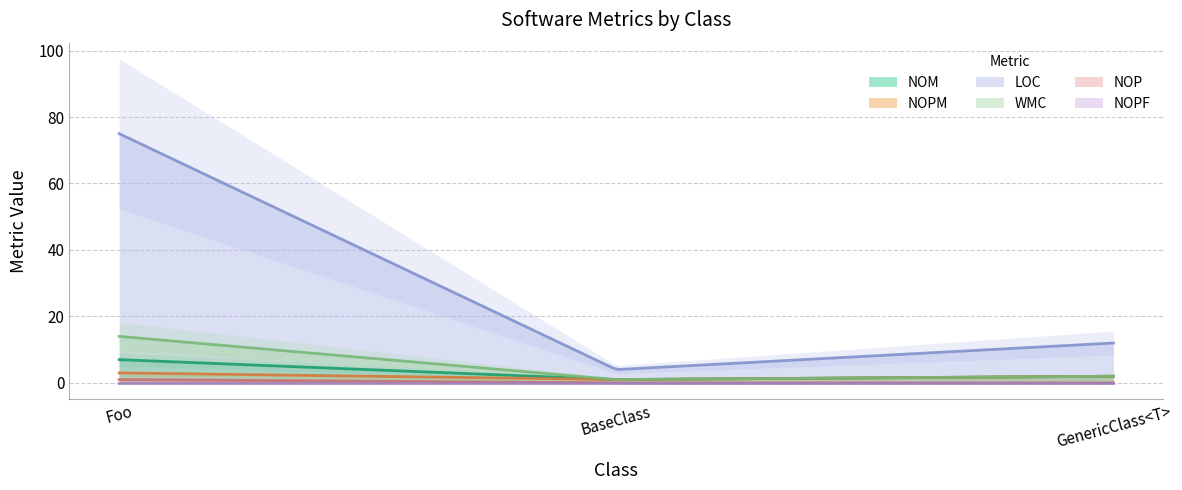

Is the value of LOC at GenericClass<T> greater than the value of NOPF at GenericClass<T>?

Yes